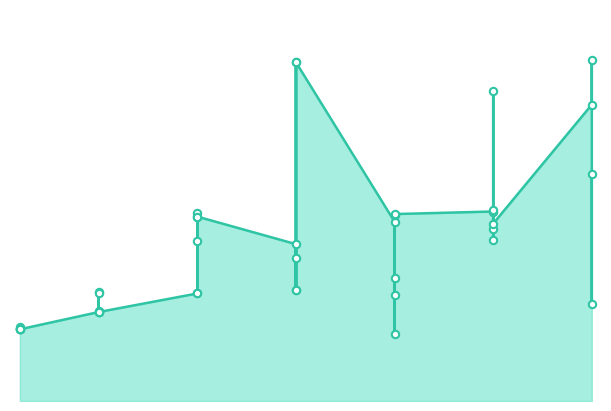

Which has a higher value, 20 or 15?

20